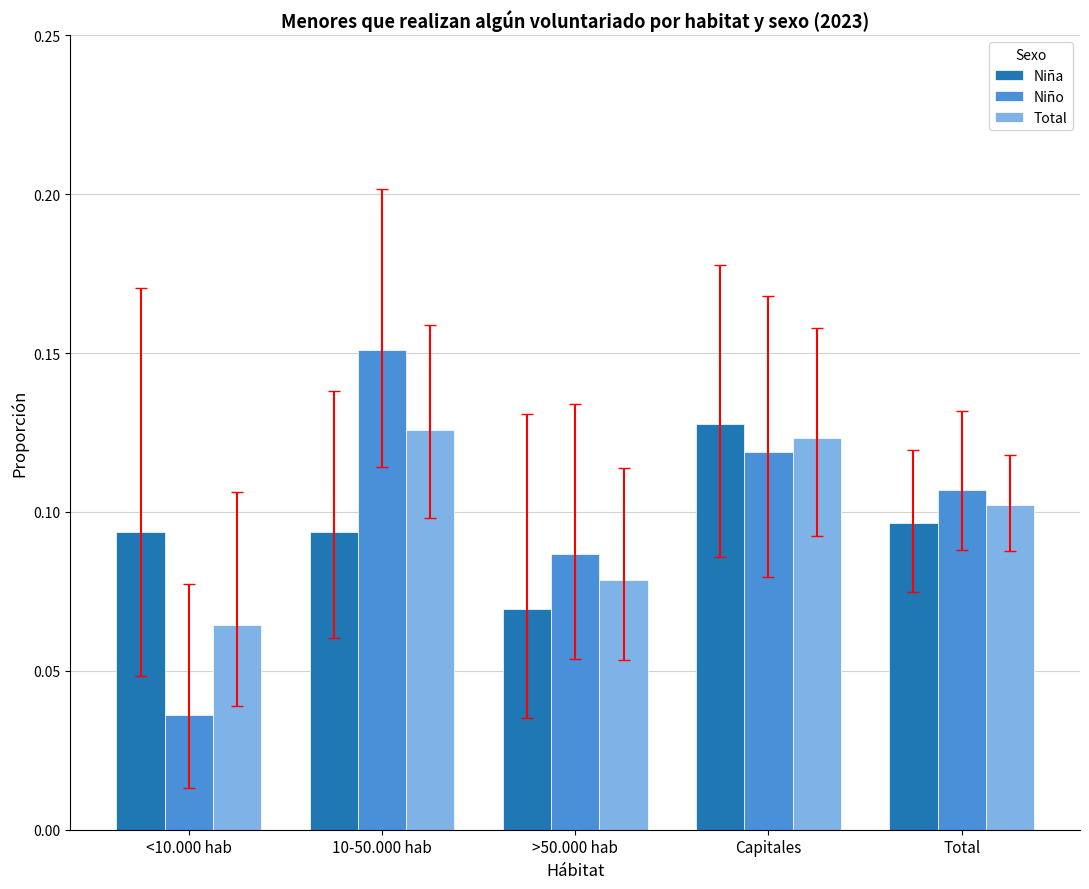

List the labels in order of Niño value, largest first.

10-50.000 hab, Capitales, Total, >50.000 hab, <10.000 hab